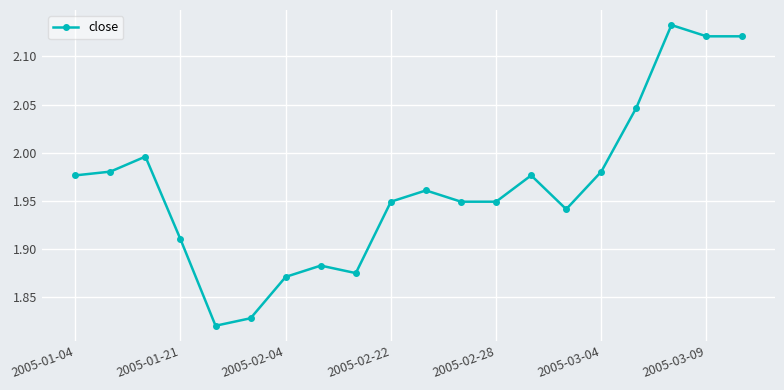

What is the difference between the maximum and minimum values?

0.3